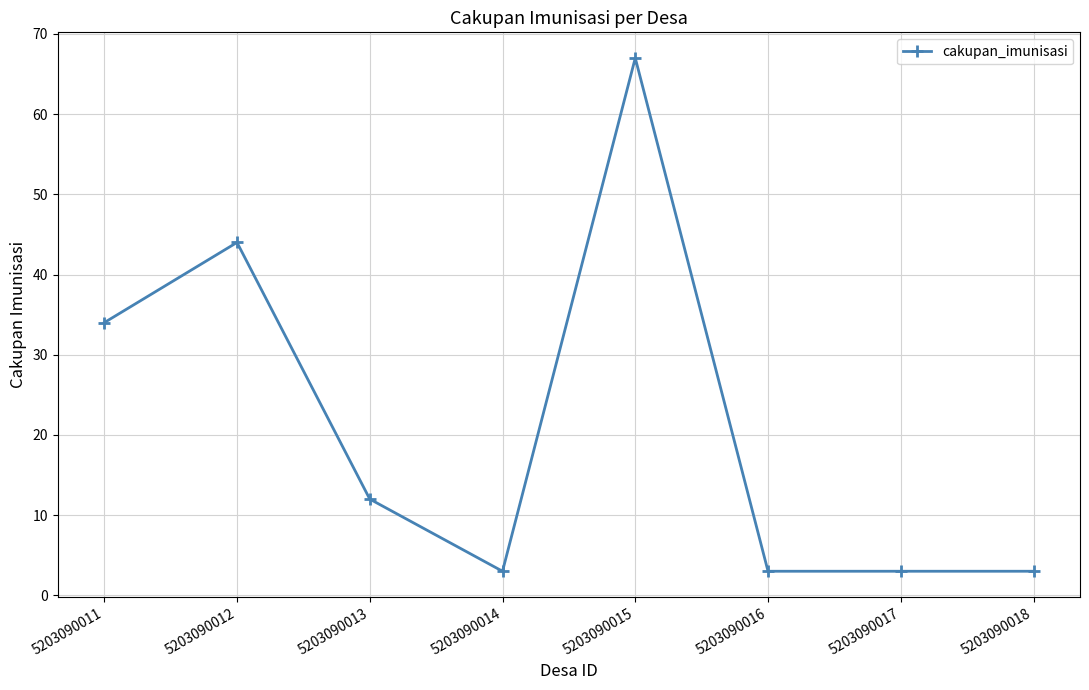

At which category does the data reach its first local valley?

5203090014